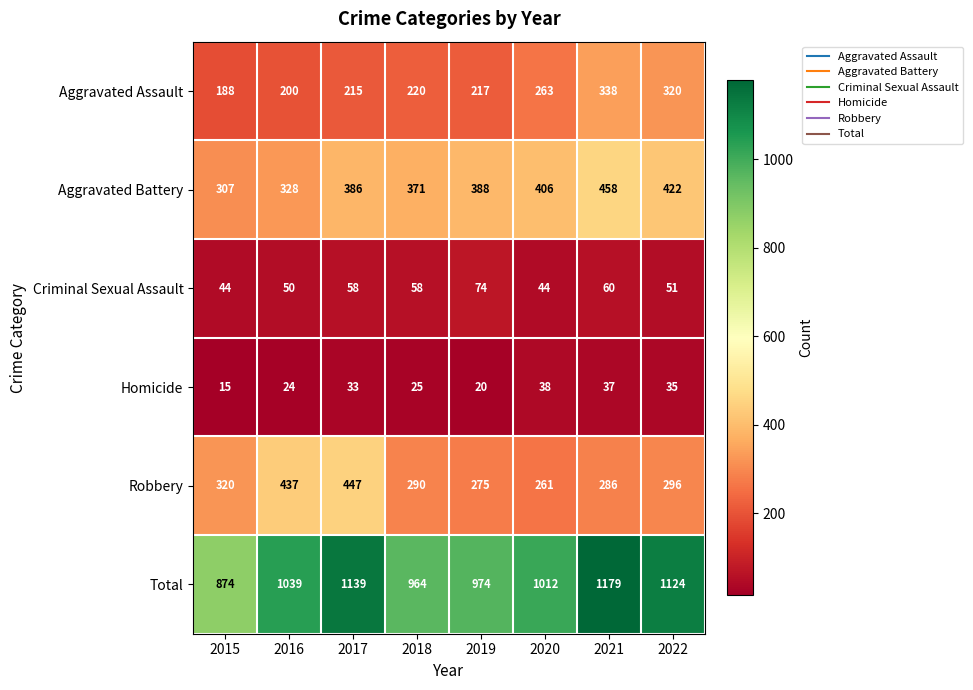

Which series changed the most between 2017 and 2021?

Robbery